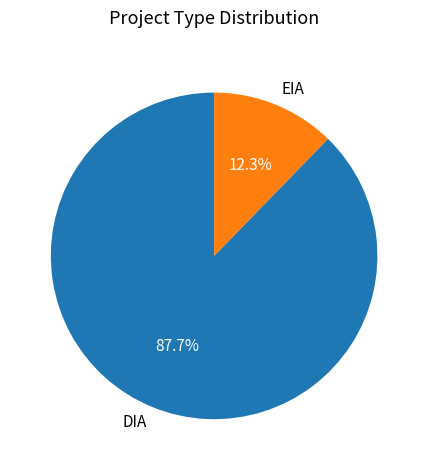

Which category has the smallest portion of the pie?

EIA